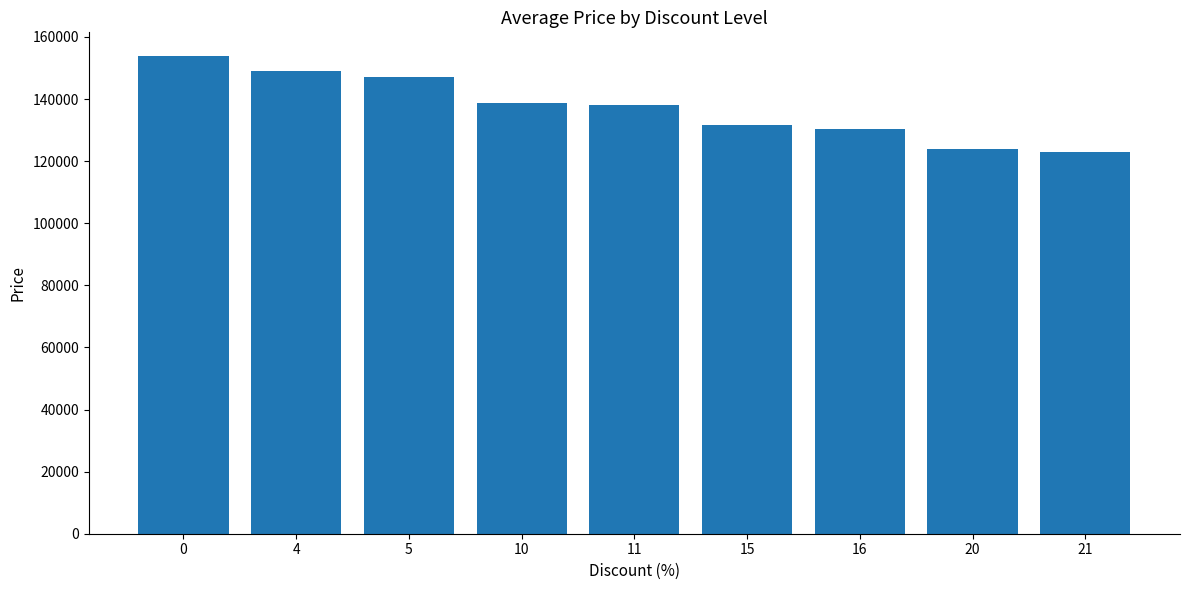

The chart shows a value of 131700.0 at 15. True or false?

True